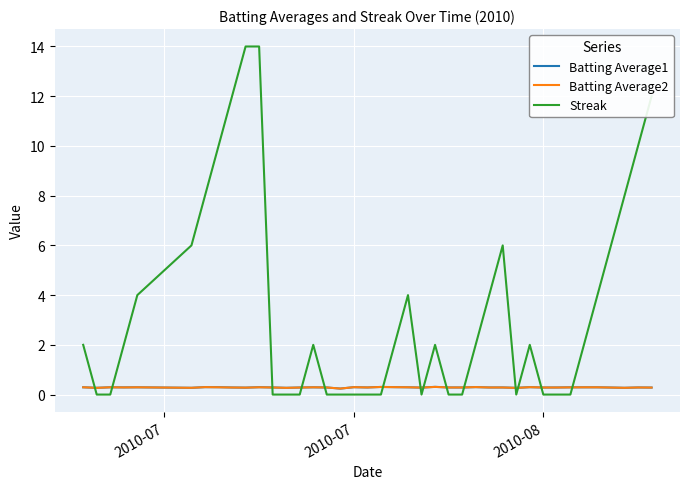

Which series has the widest spread of values?

Streak